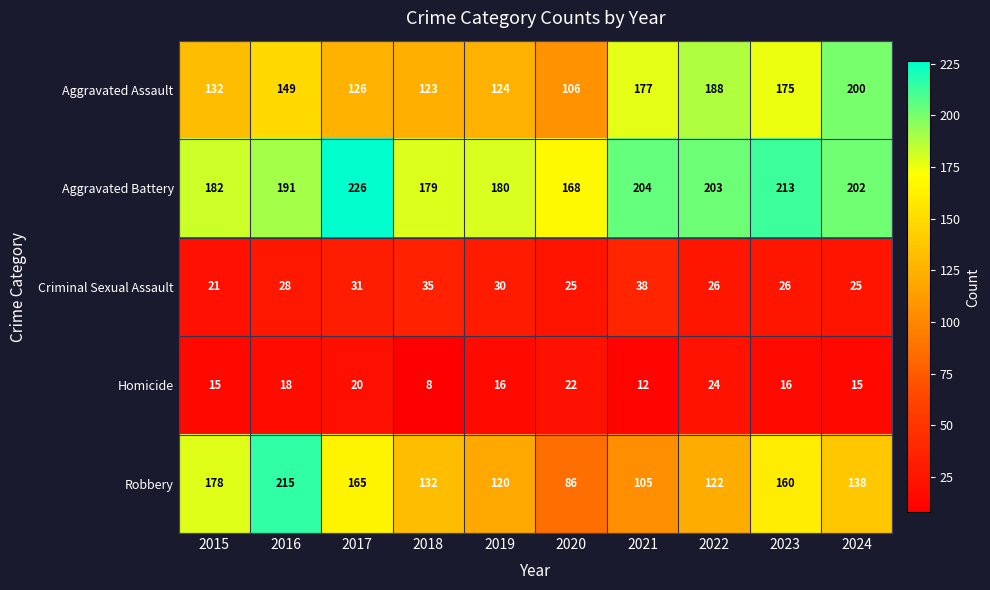

What is the lowest value of the Robbery series?

86